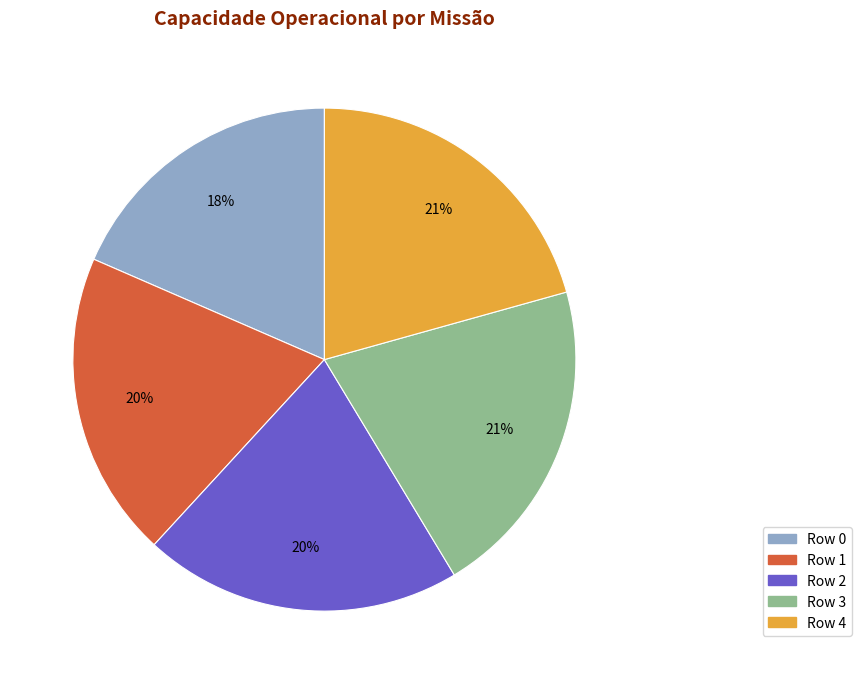

What is the smallest slice in the pie chart?

Row 0